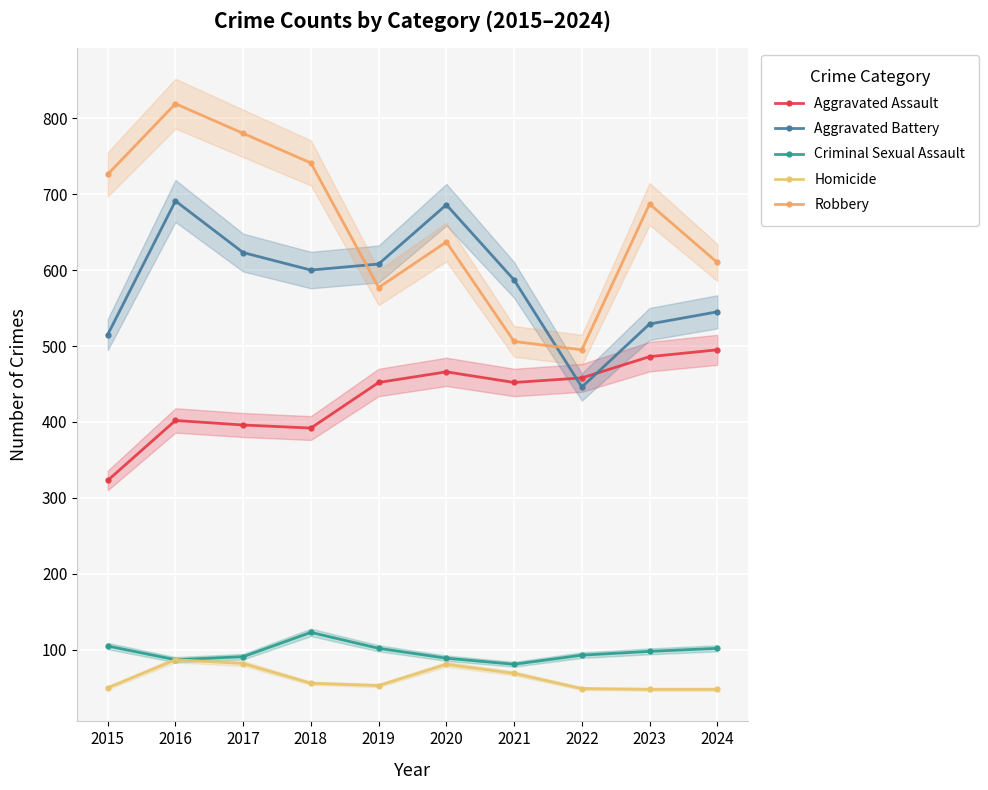

How many lines are shown in the chart?

5